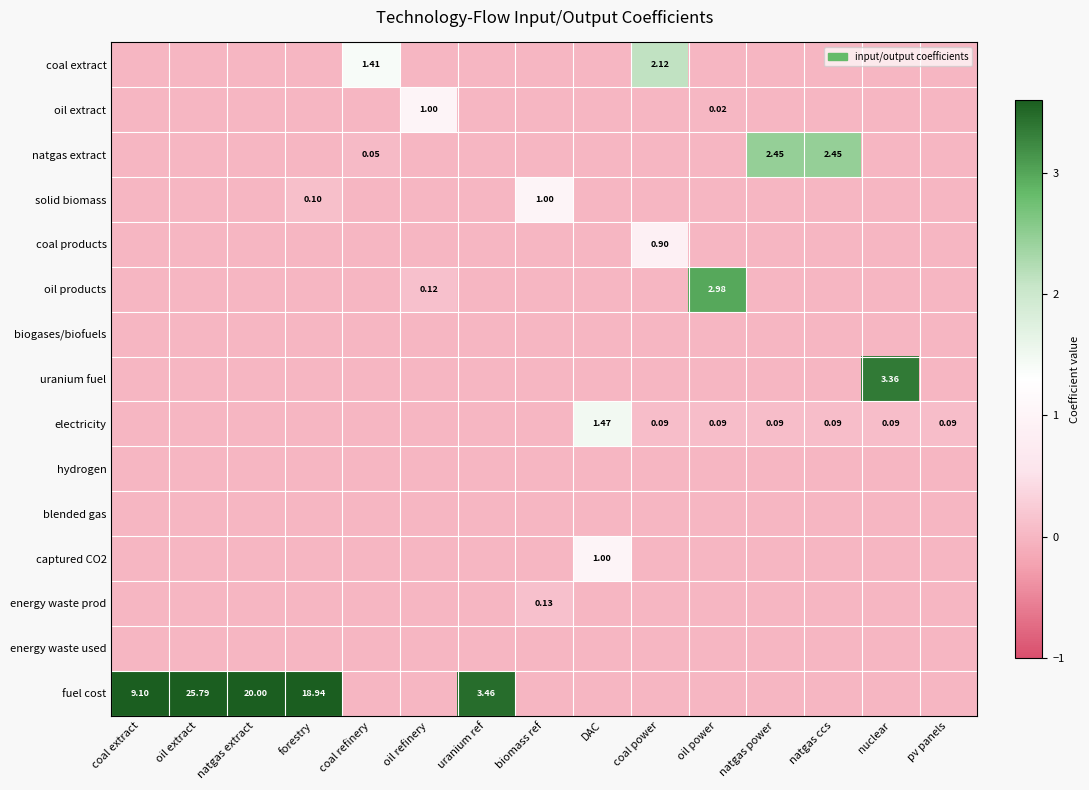

At which label does uranium fuel reach its minimum?

coal extract